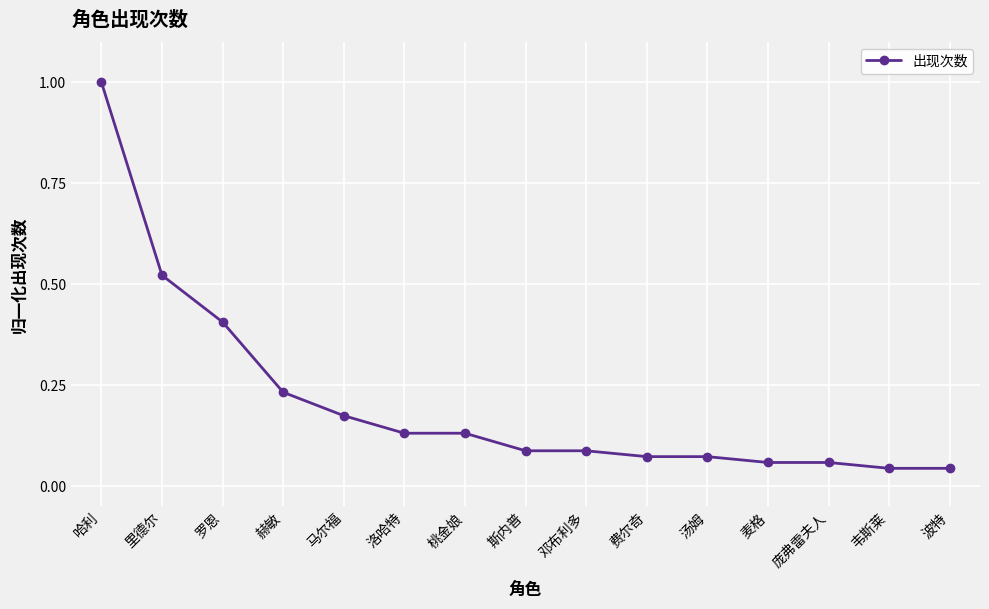

How many data points does each series have?

15